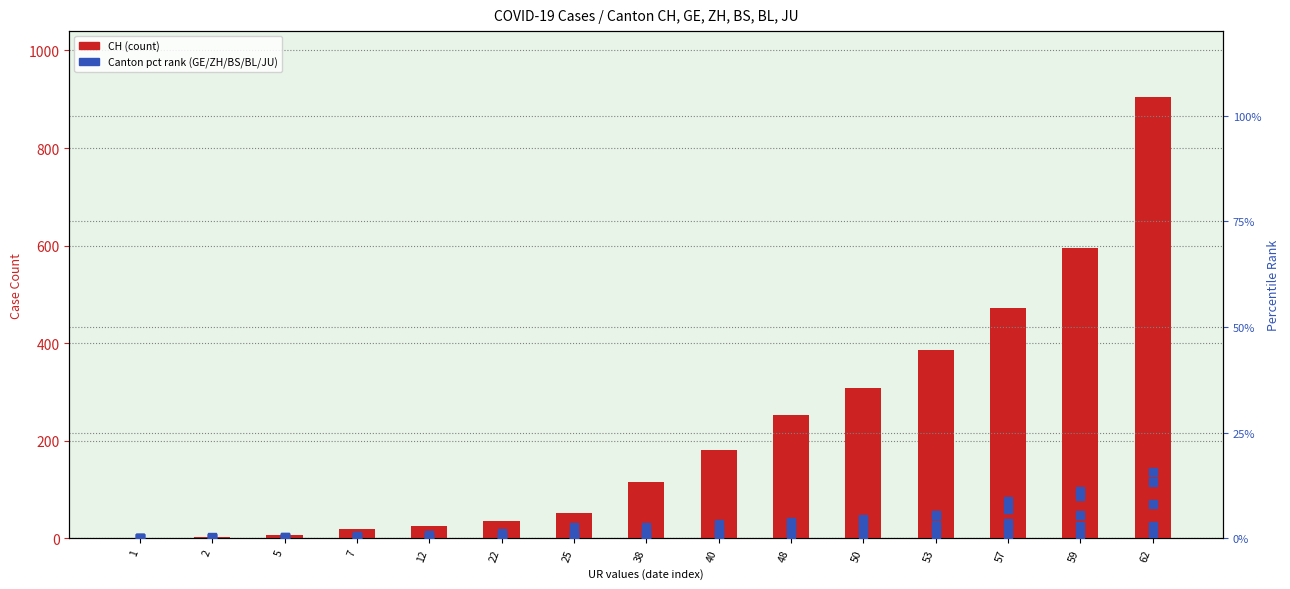

Which series has the largest total across all categories?

CH (count)